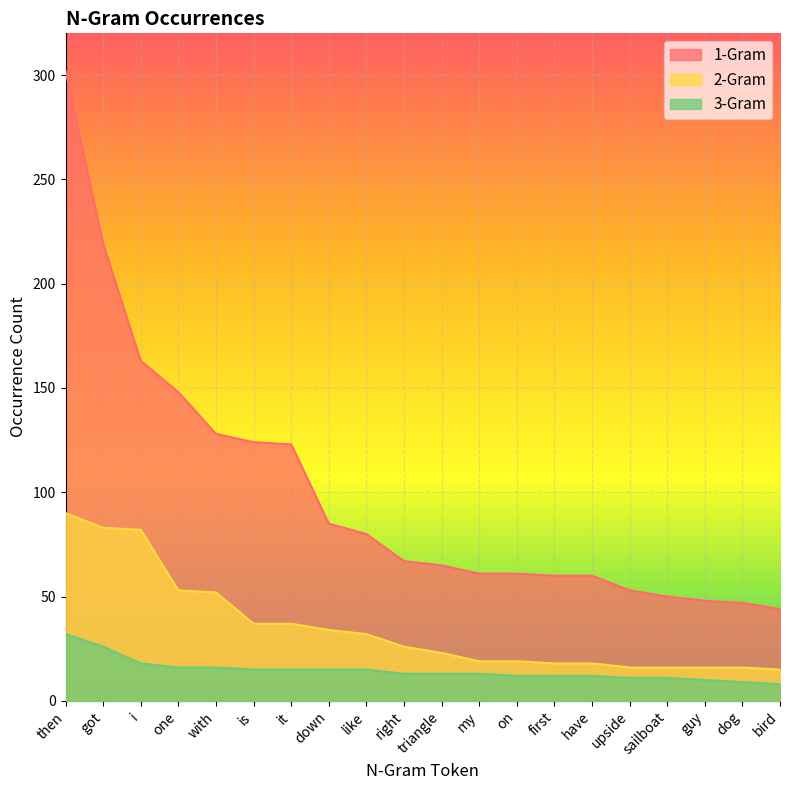

What are all the series names shown in the legend?

1-Gram, 2-Gram, 3-Gram